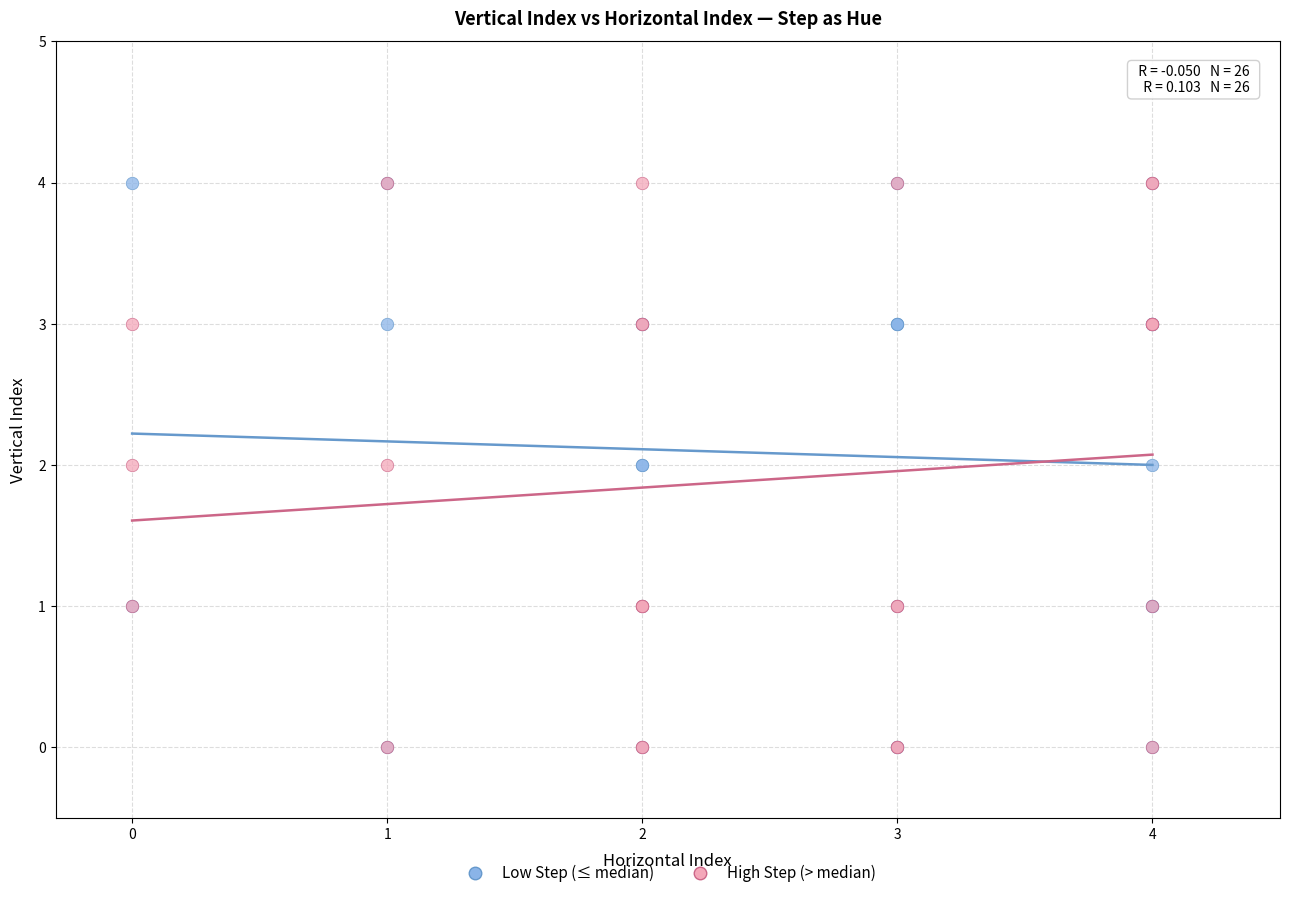

What are all the series names shown in the legend?

Low Step (≤ median), High Step (> median)